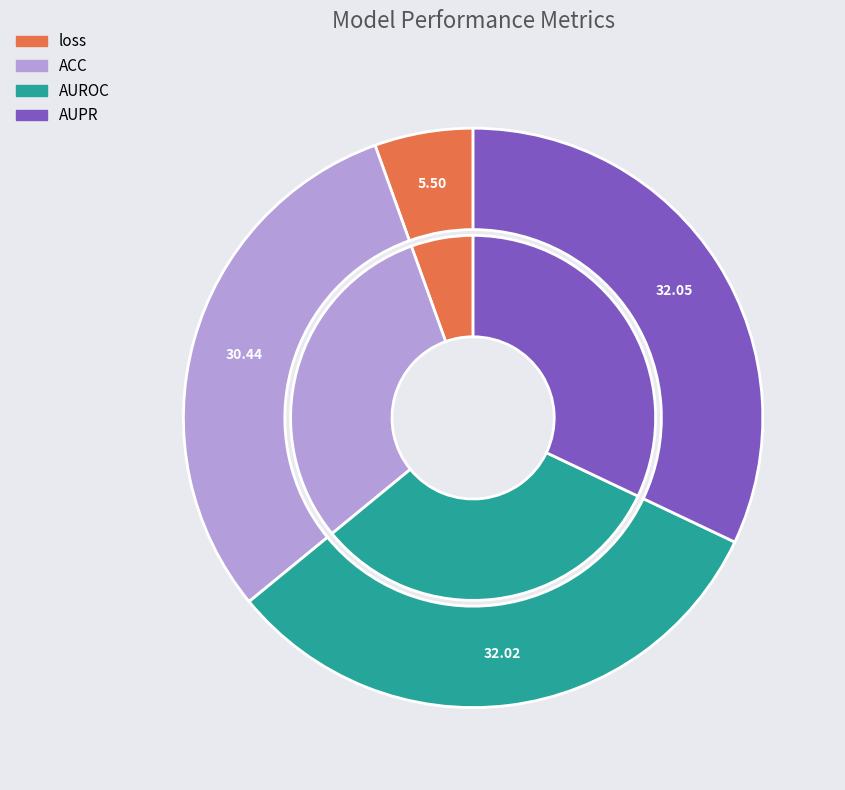

Rank the categories by value from highest to lowest.

AUPR, AUROC, ACC, loss